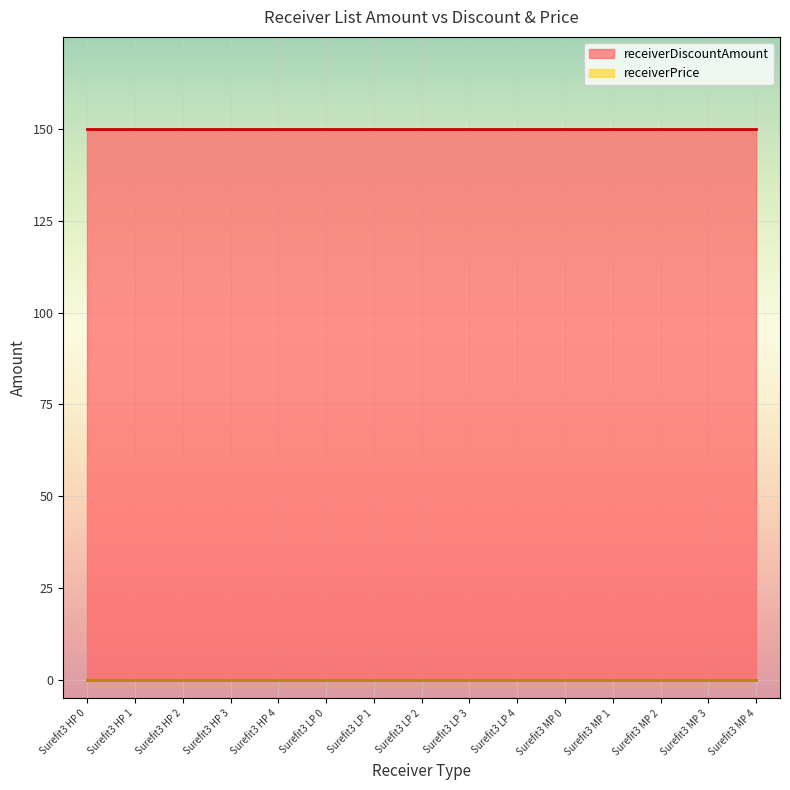

What is the sum of all receiverDiscountAmount values?

2250